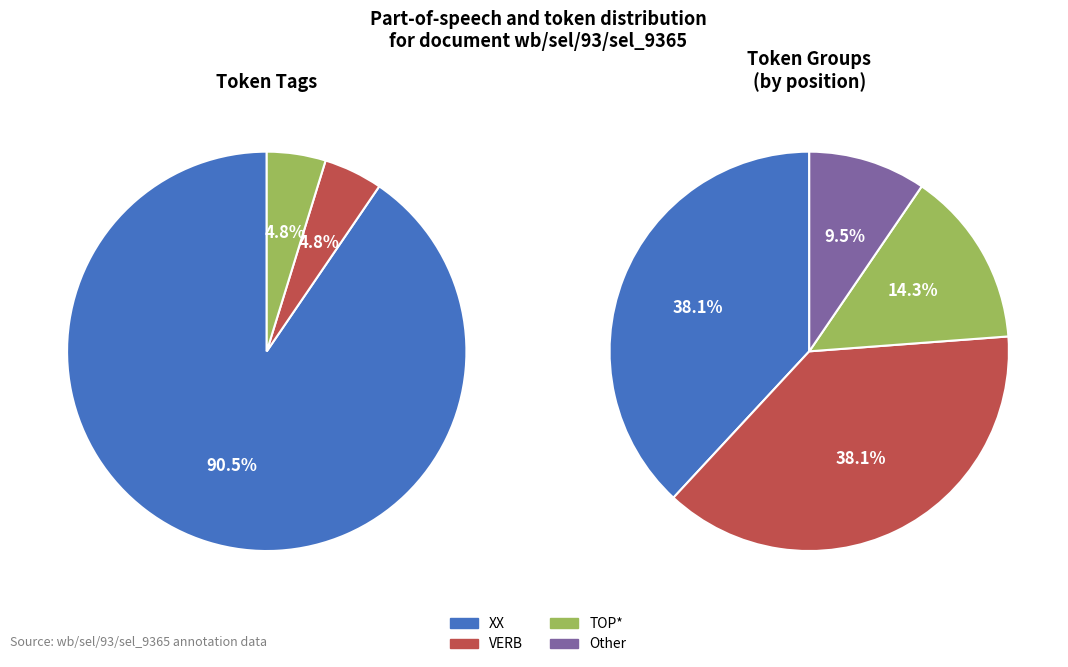

Which slice is the smallest?

VERB